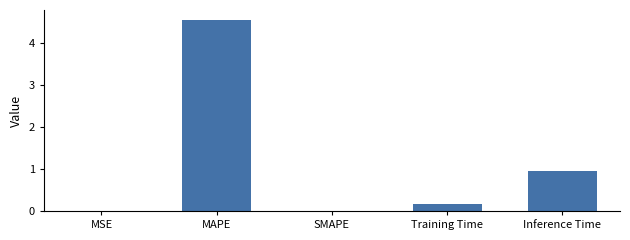

Where is the data nearest to the value 2?

Inference Time